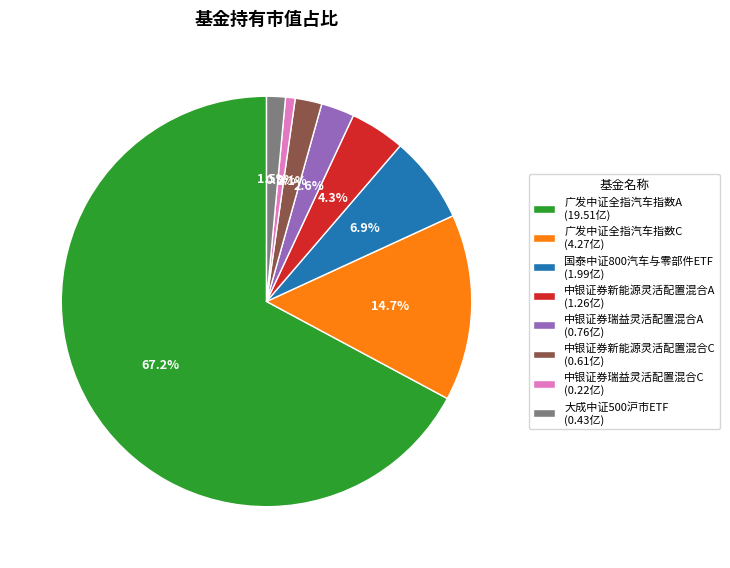

Between 广发中证全指汽车指数C and 中银证券新能源灵活配置混合C, which is larger?

广发中证全指汽车指数C